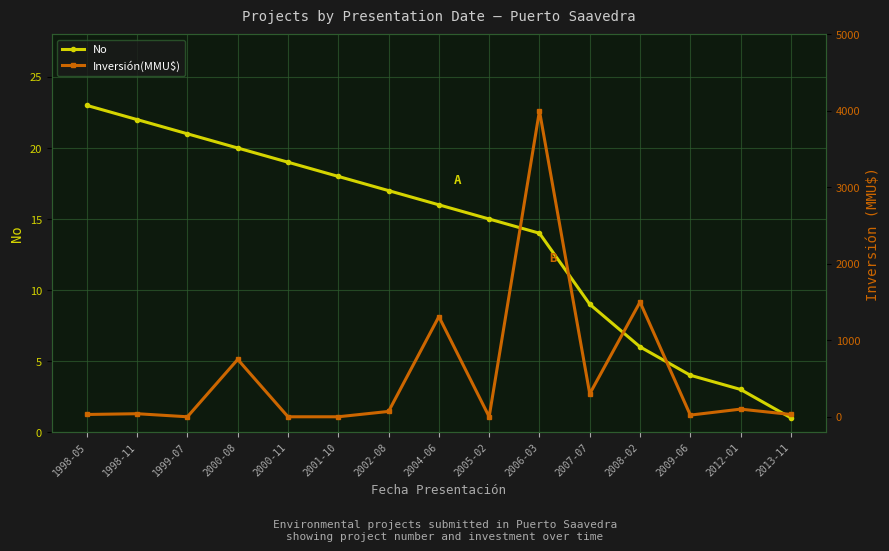

At which label is Inversión(MMU$) closest to 2000?

2008-02